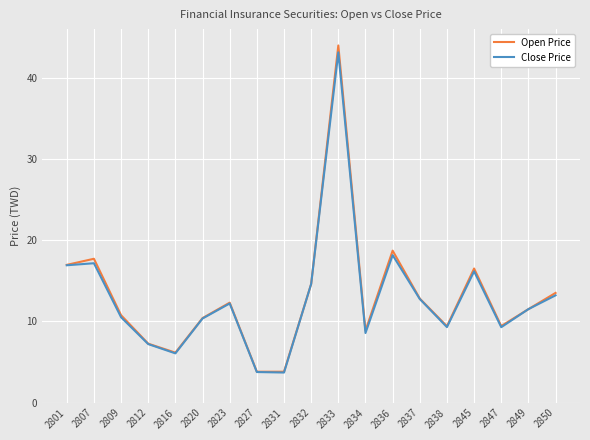

Rank the series at 2807 from highest to lowest value.

Open Price, Close Price